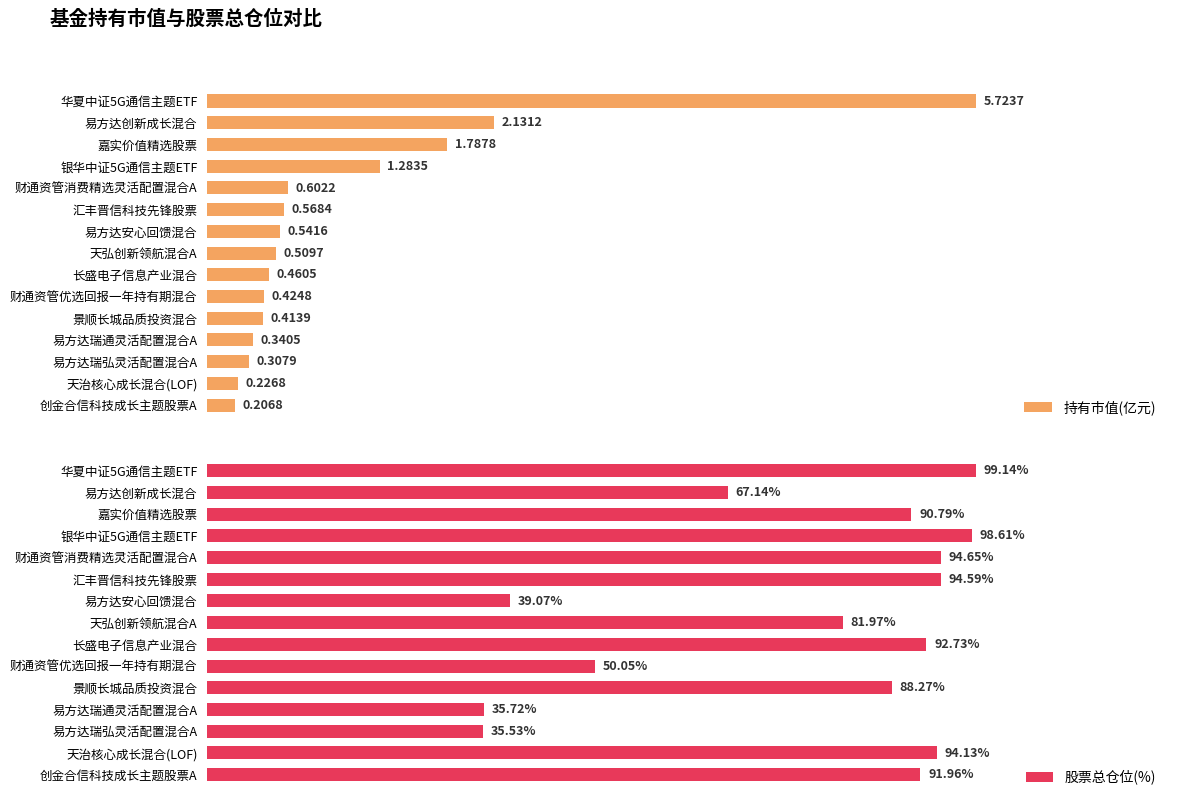

What is the sum of the 持有市值(亿元) values at 7 and 1?

2.6